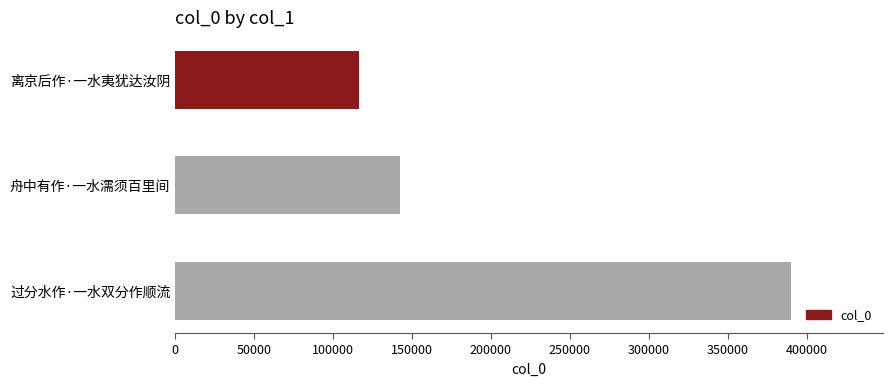

Are the bars horizontal?

Yes